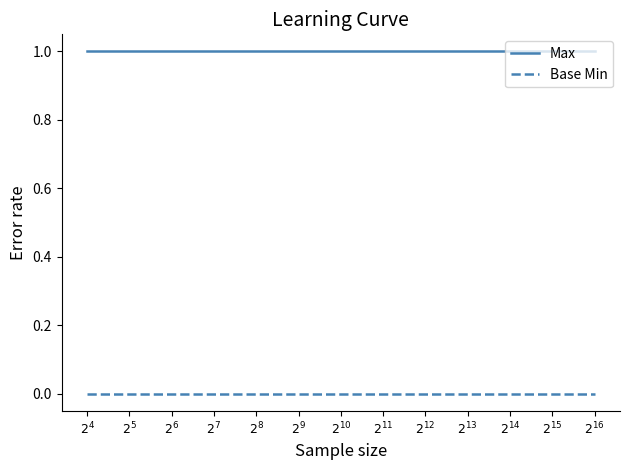

List the series in order of their overall mean, highest first.

Max, Base Min